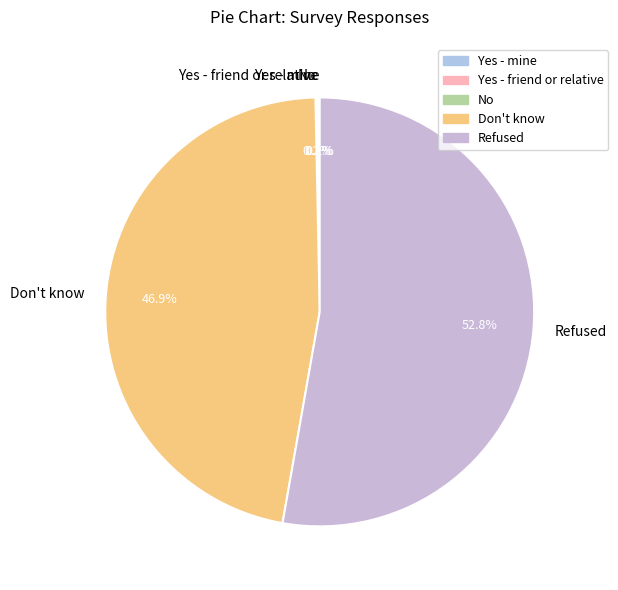

Which slice represents more than half of the pie?

Refused